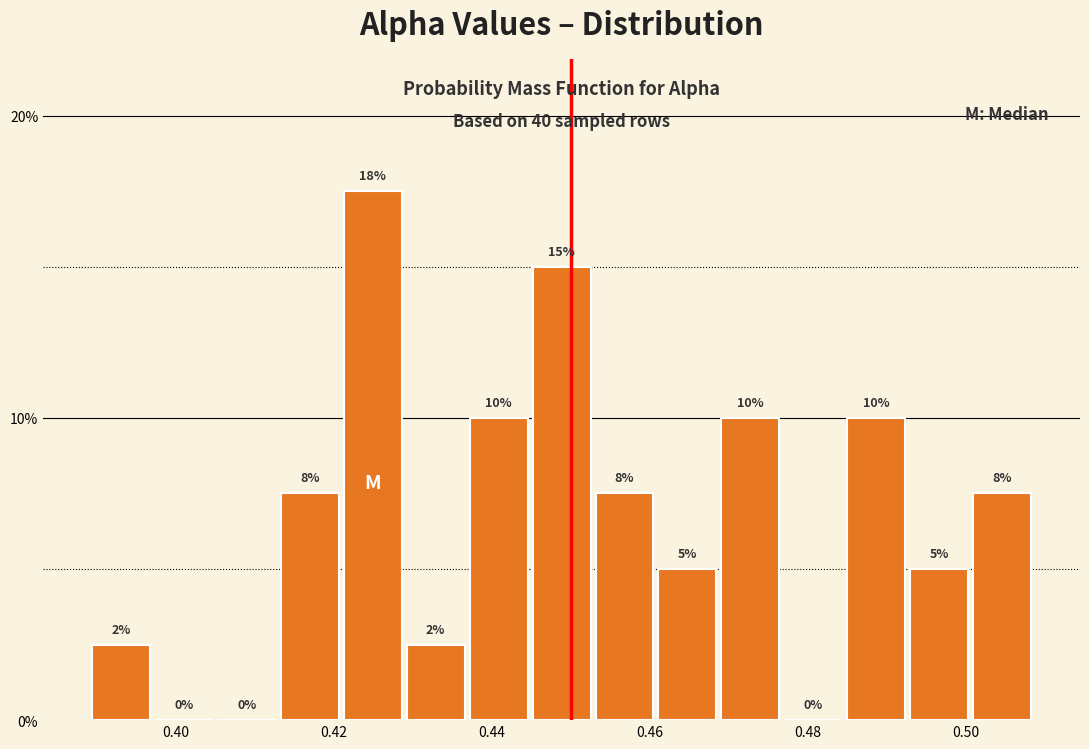

Around what value on the x-axis is the tallest bar? Give the approximate position of its centre, as read against the axis.

0.424